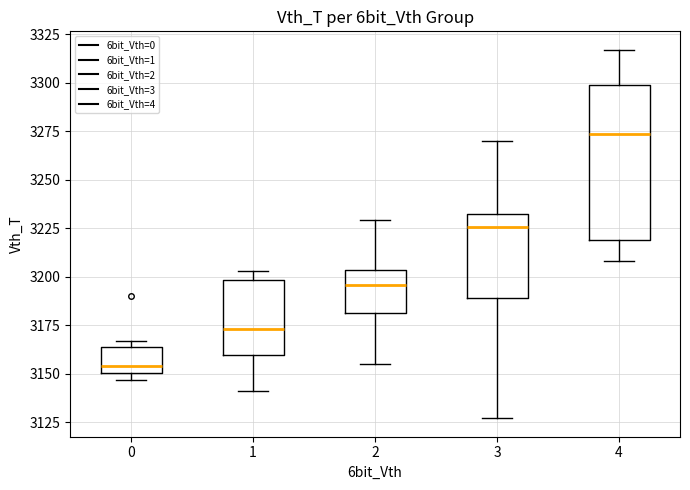

Which box is the tallest, from its lower edge to its upper edge?

4